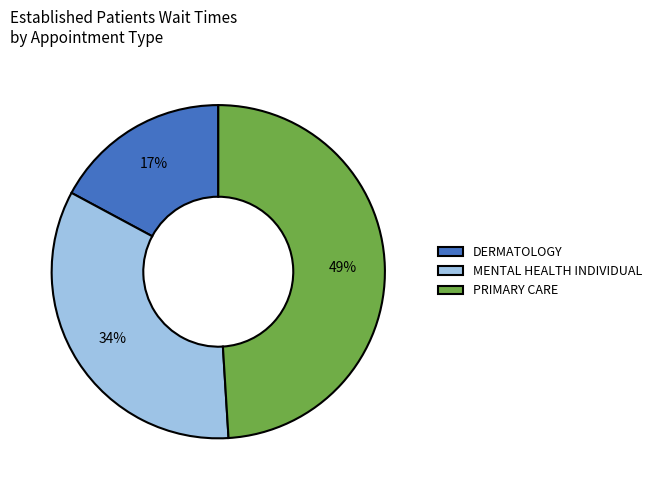

To the nearest percent, what is the combined percentage of PRIMARY CARE and MENTAL HEALTH INDIVIDUAL?

83%